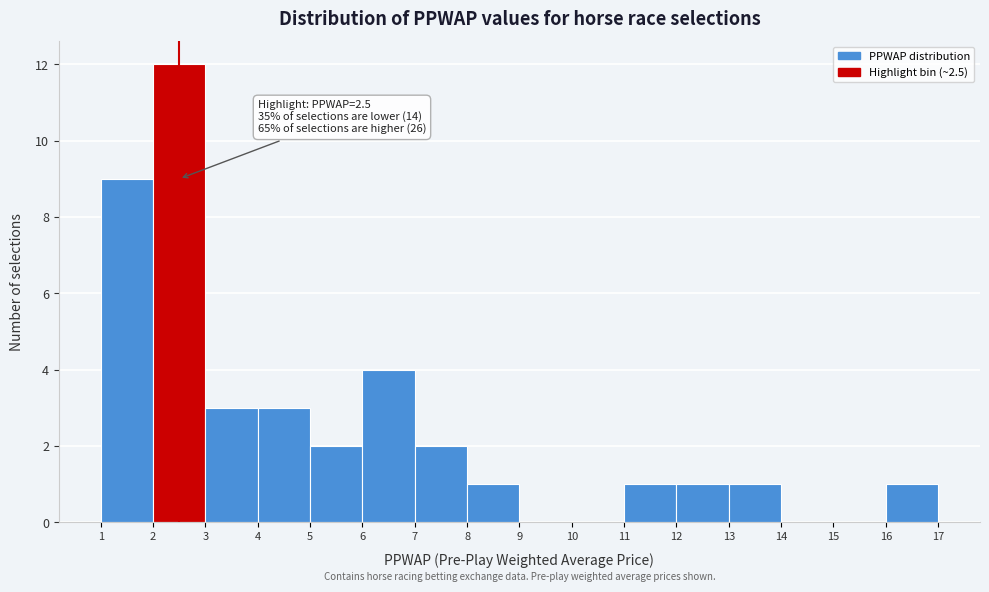

Over which range of the x-axis is the bar tallest?

2 to 3